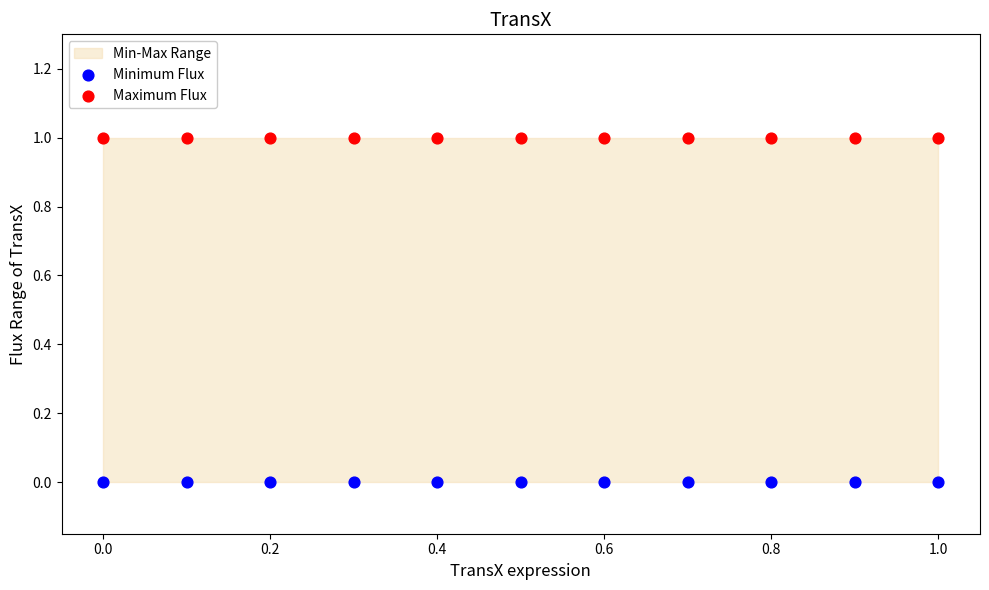

Which series reaches the minimum Y coordinate?

Minimum Flux